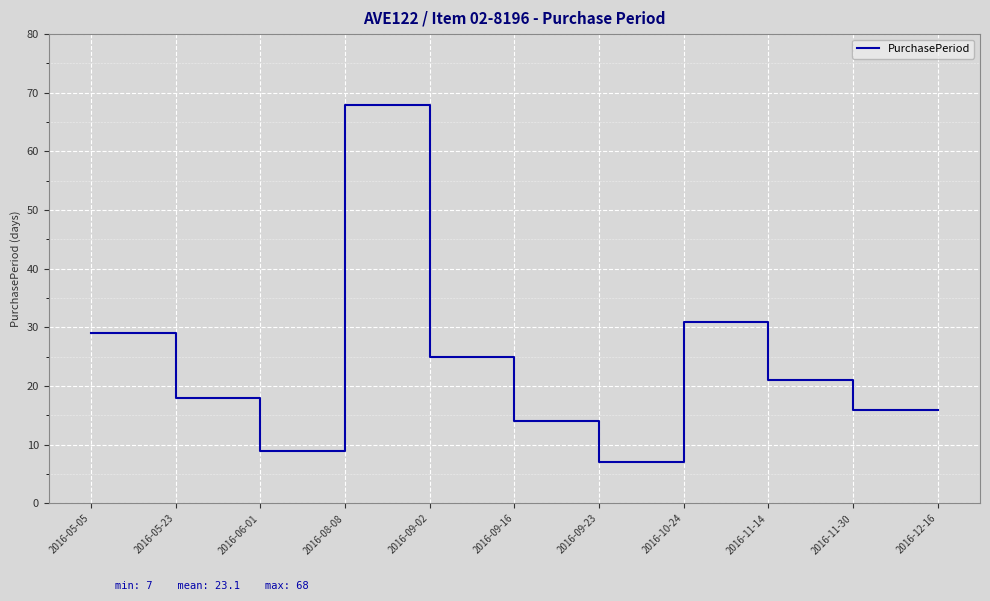

Between 2016-10-24 and 2016-11-14, which is larger?

2016-10-24